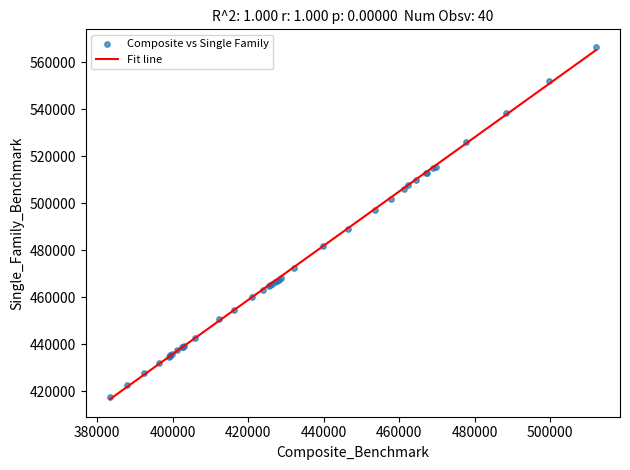

What Y value in the scatter plot is closest to 492100?

489100